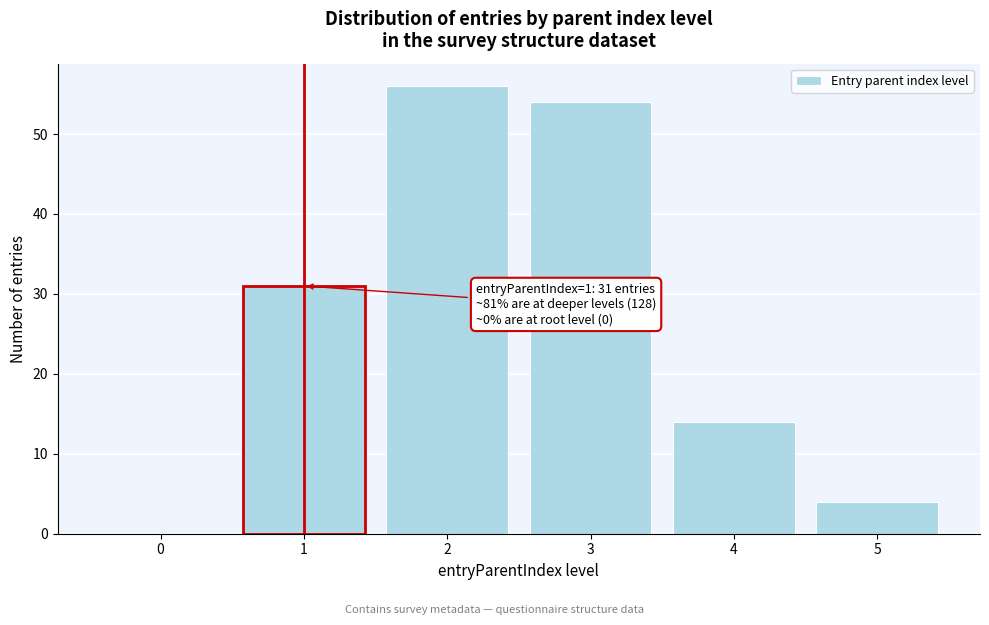

Over which range of the x-axis is the bar tallest?

1.5 to 2.5